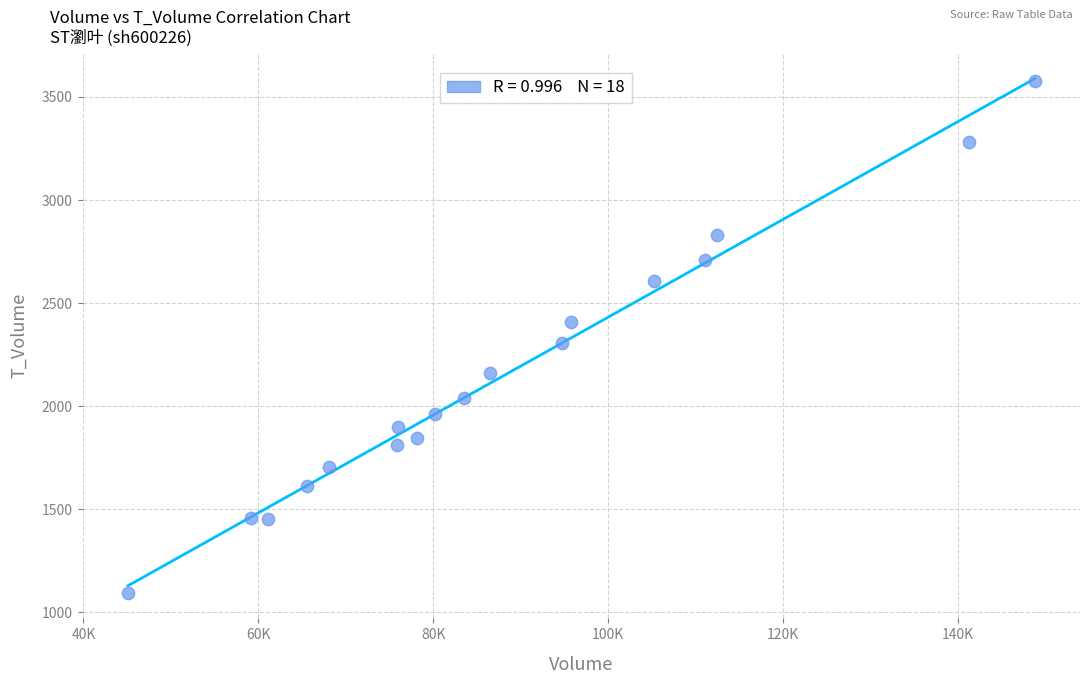

What Y value in the scatter plot is closest to 2336?

2305